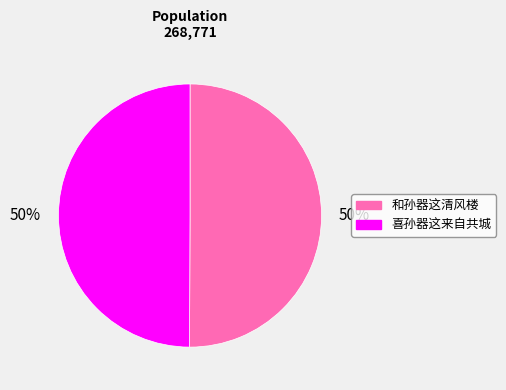

Is the sum of 喜孙器这来自共城 and 和孙器这清风楼 greater than half?

Yes